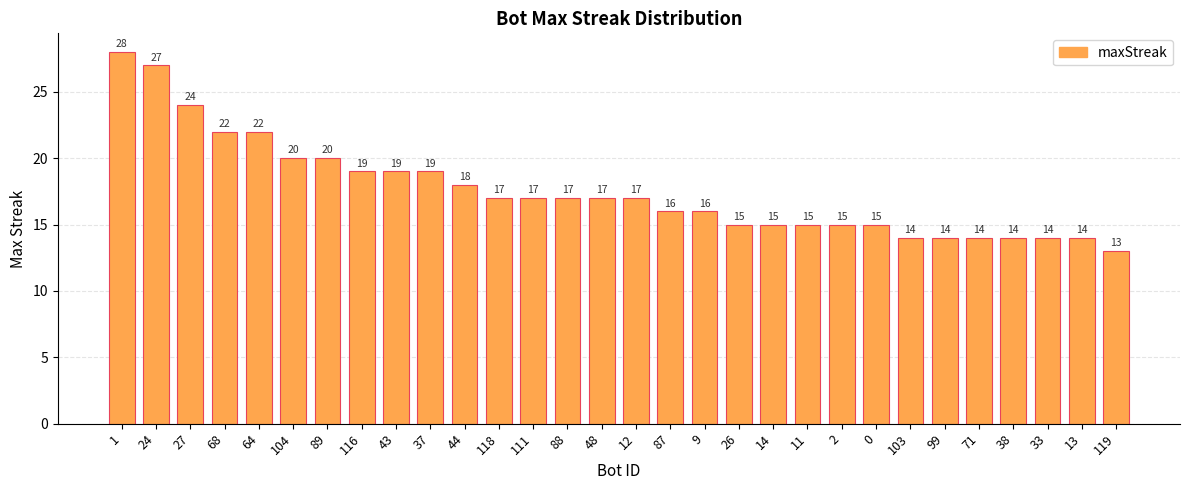

What is the difference between the maximum and minimum values?

15